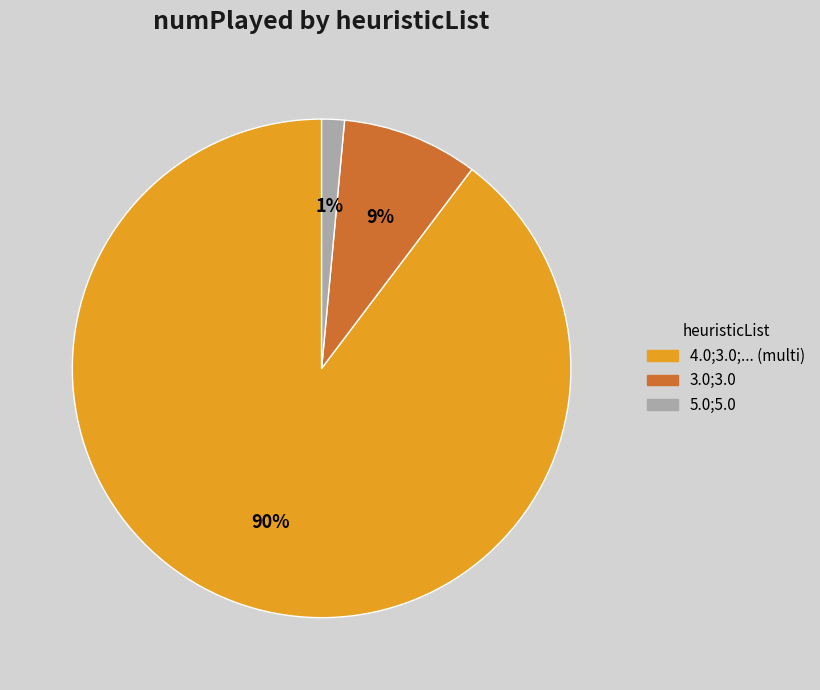

Which slice is the largest?

4.0;3.0;... (multi)